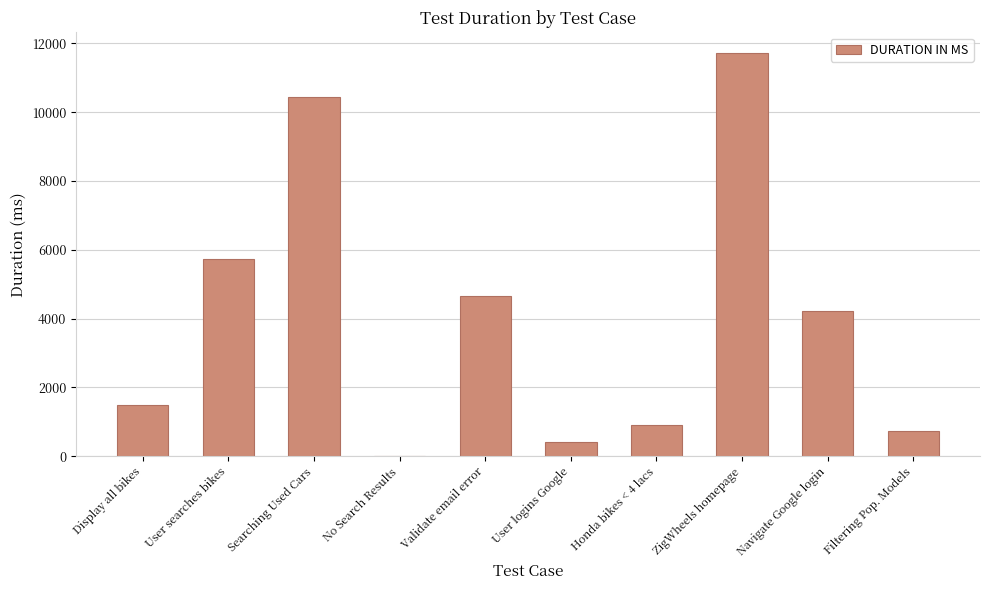

Where does the data first go above 4229?

User searches bikes